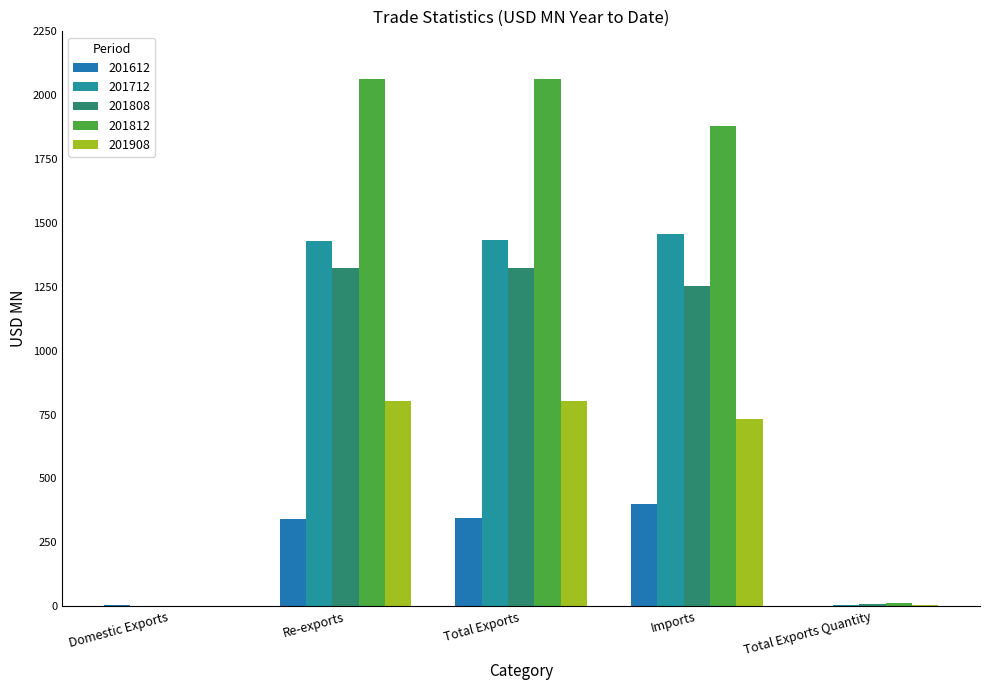

At Total Exports, list the series in order from largest to smallest.

201812, 201712, 201808, 201908, 201612